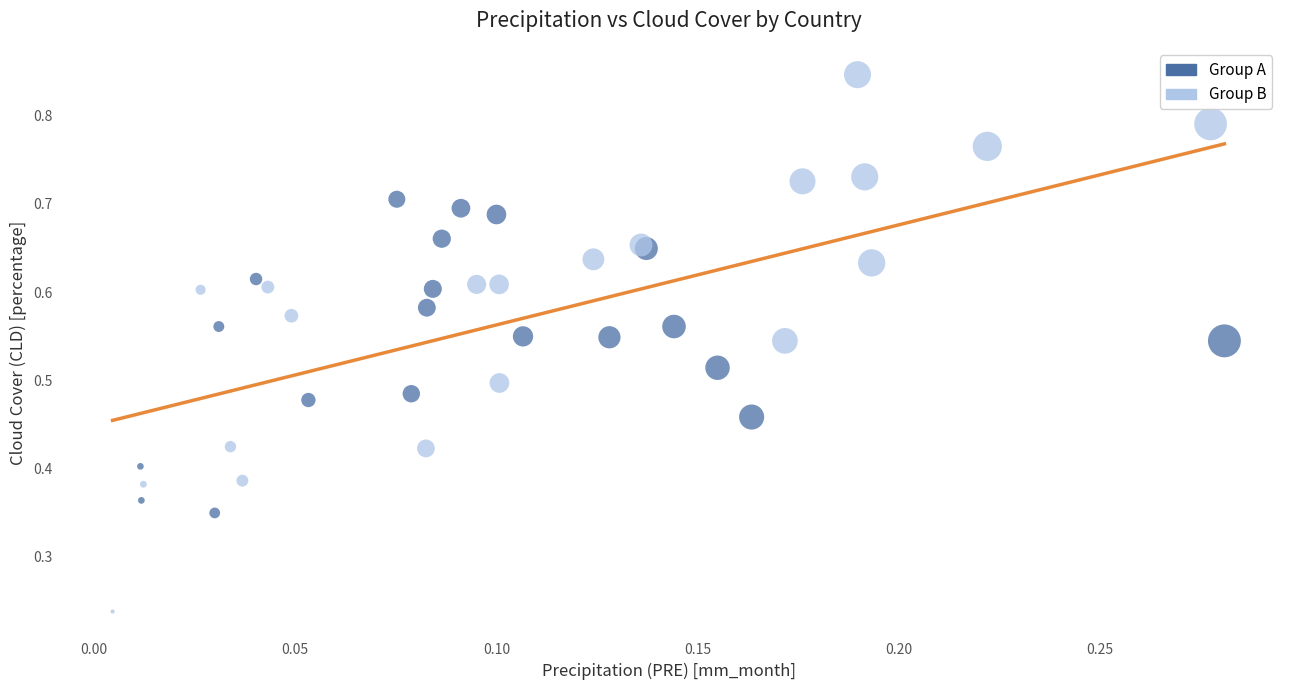

Which series has the widest spread of Y values?

Group B